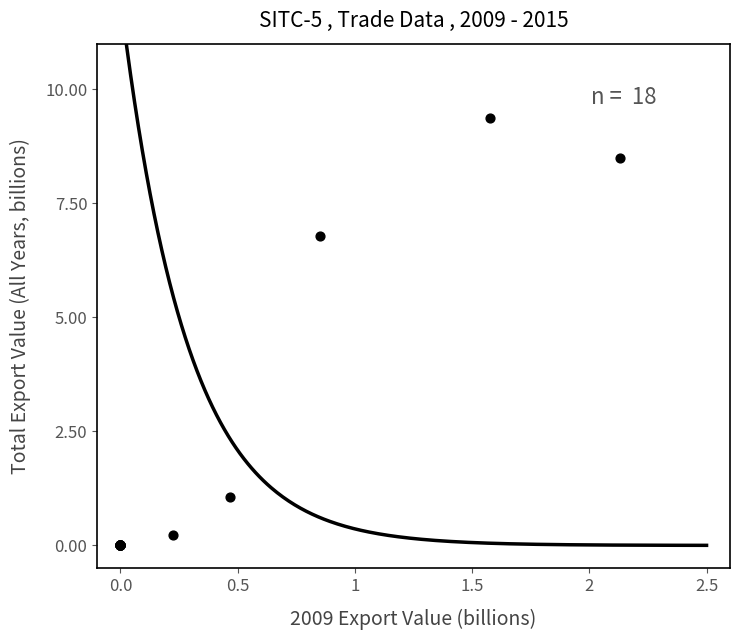

What Y value in the scatter plot is closest to 4?

6.8